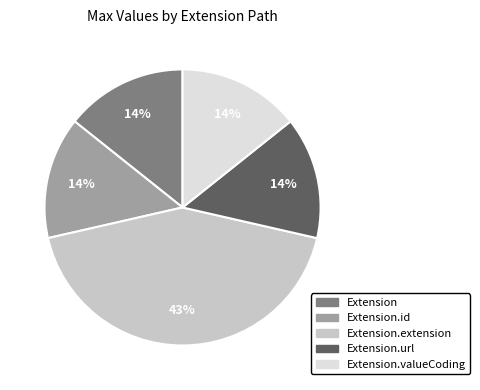

How many slices are in this pie chart?

5